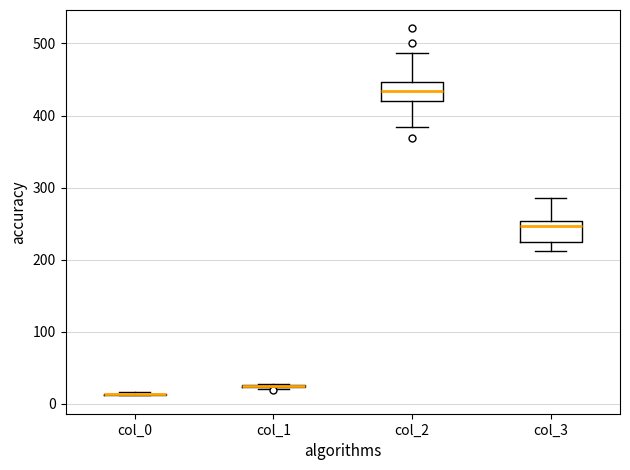

Reading left to right, read every box against the y-axis: the position of its median line, the range the box covers, and the ends of its whiskers. The values are not printed on the chart, so give them approximately, as read against the axis.

col_0: box collapsed to a line at 10, whiskers 10 to 20
col_1: box collapsed to a line at 20, whiskers 20 to 30
col_2: median 430, box 420 to 450, whiskers 380 to 490
col_3: median 250 (just below the box's upper edge), box 230 to 250, whiskers 210 to 290